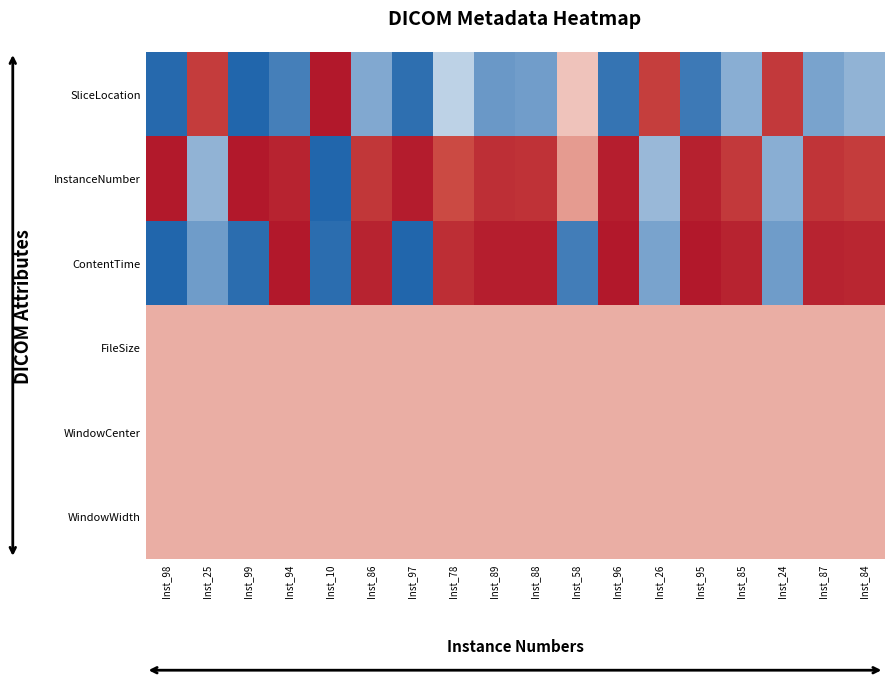

Which series changed the most between Inst_94 and Inst_97?

ContentTime